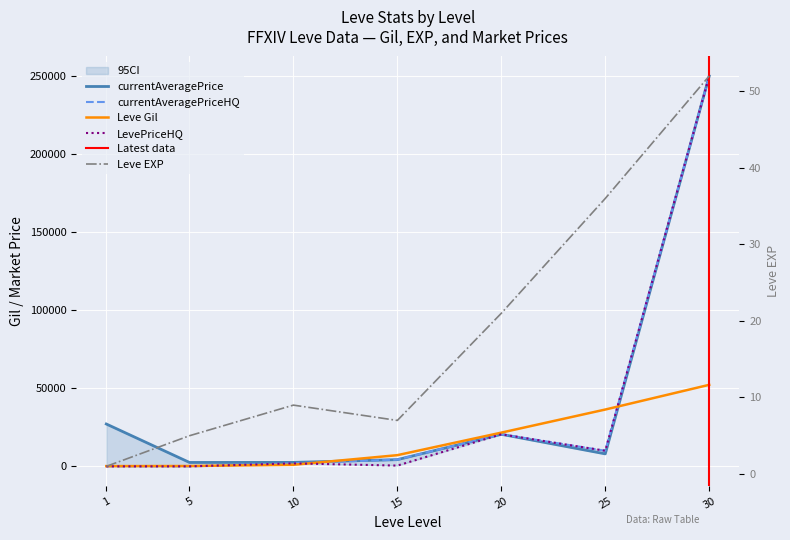

True or false: Leve EXP and Leve Gil cross at least once.

False